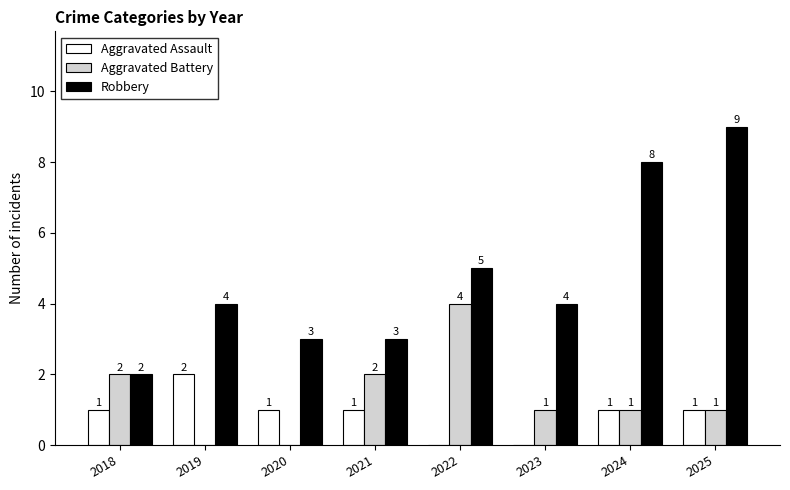

Count the number of data series in this chart.

3